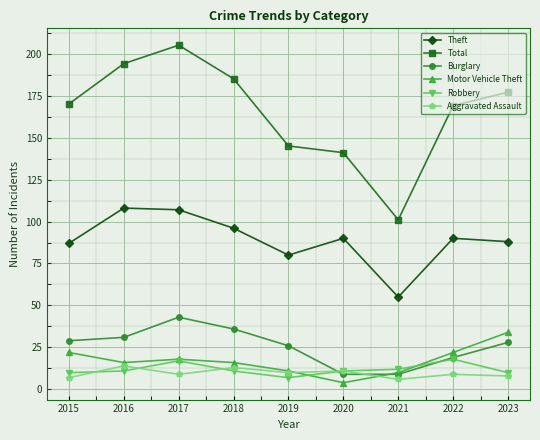

Count the number of categories in the chart.

9